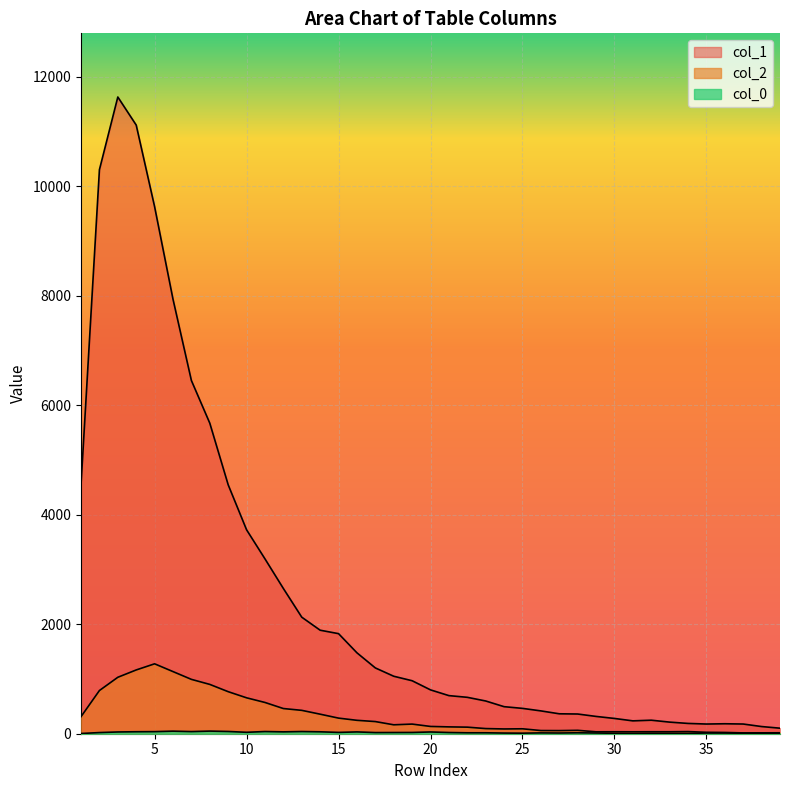

What is the total value across all series at 2?

11113